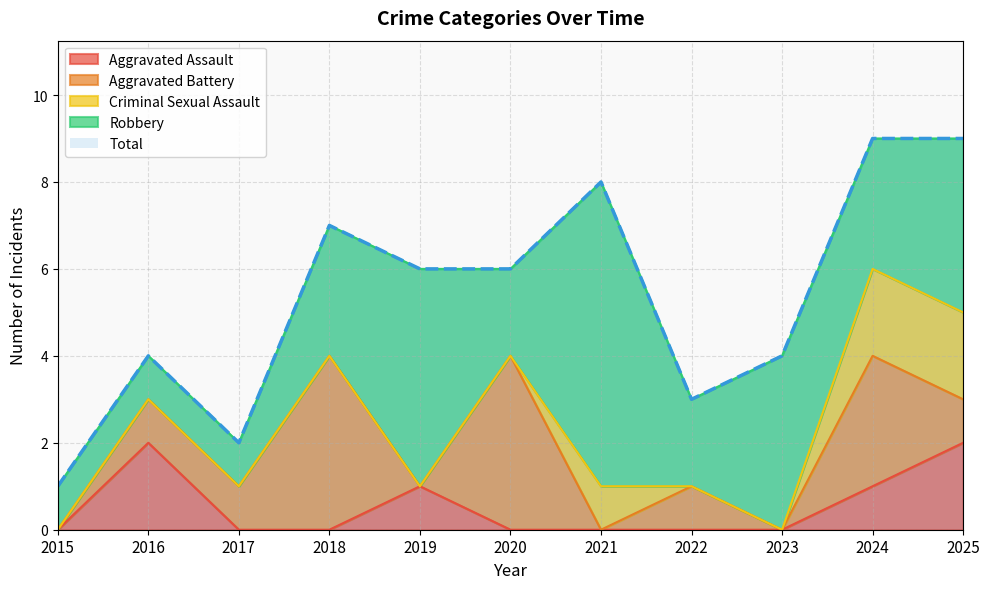

True or false: Total and Criminal Sexual Assault intersect in this chart.

False